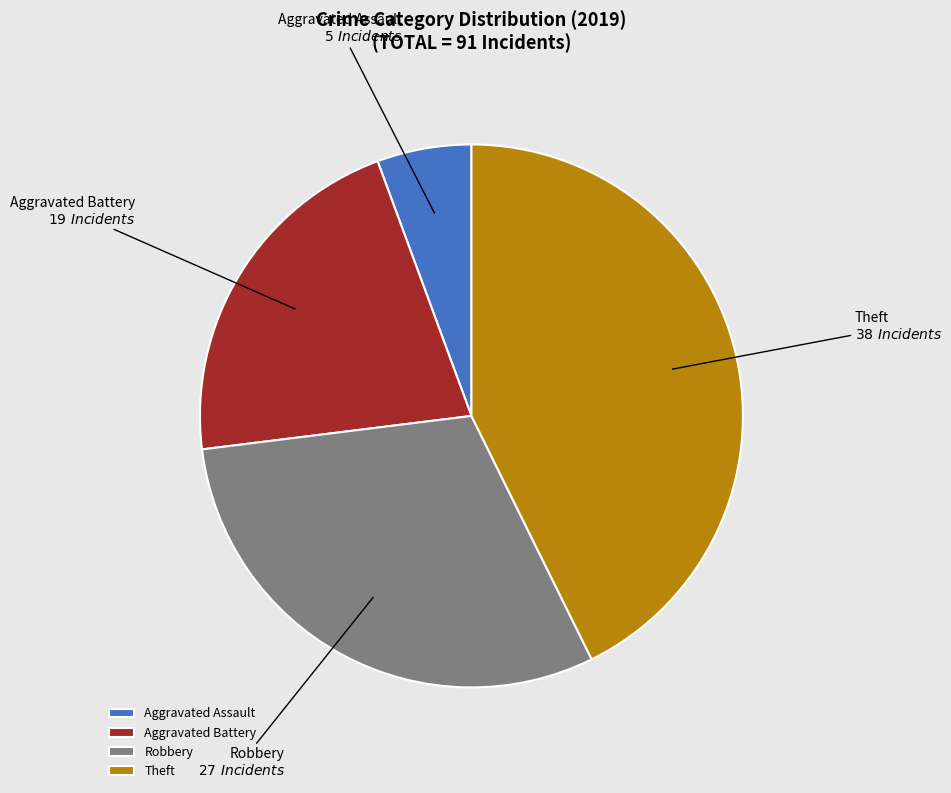

Which category has the smallest portion of the pie?

Aggravated Assault